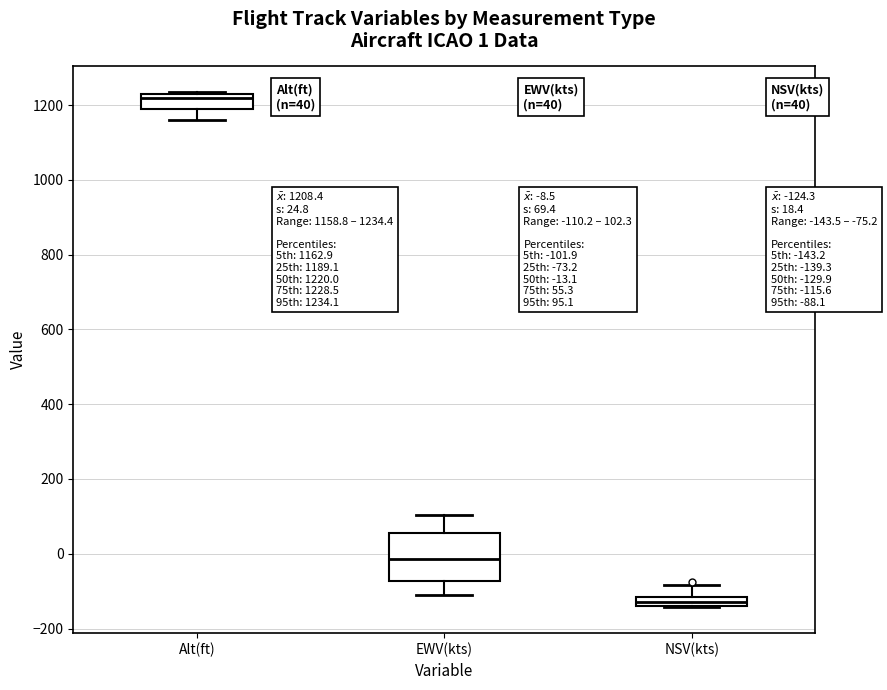

Comparing the boxes themselves (not the whiskers), which one is the tallest?

EWV(kts)